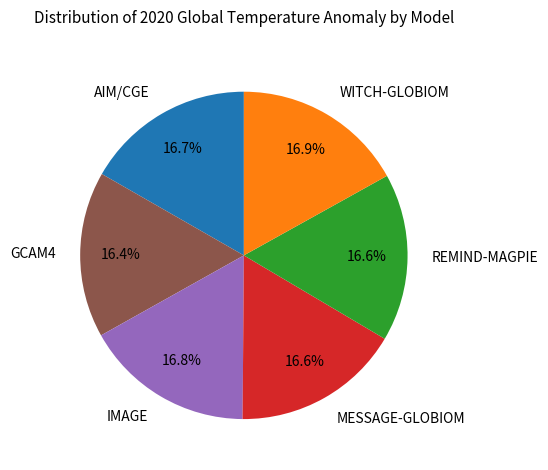

Approximately how many times larger is the value at MESSAGE-GLOBIOM compared to REMIND-MAGPIE?

1.0